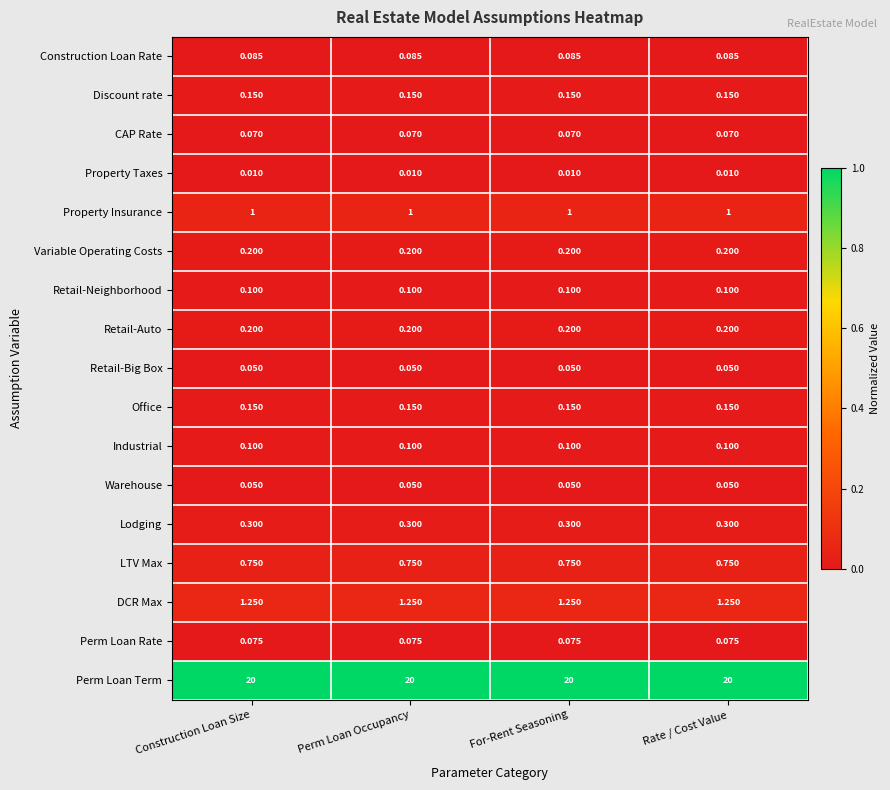

How many series are shown in this chart?

17